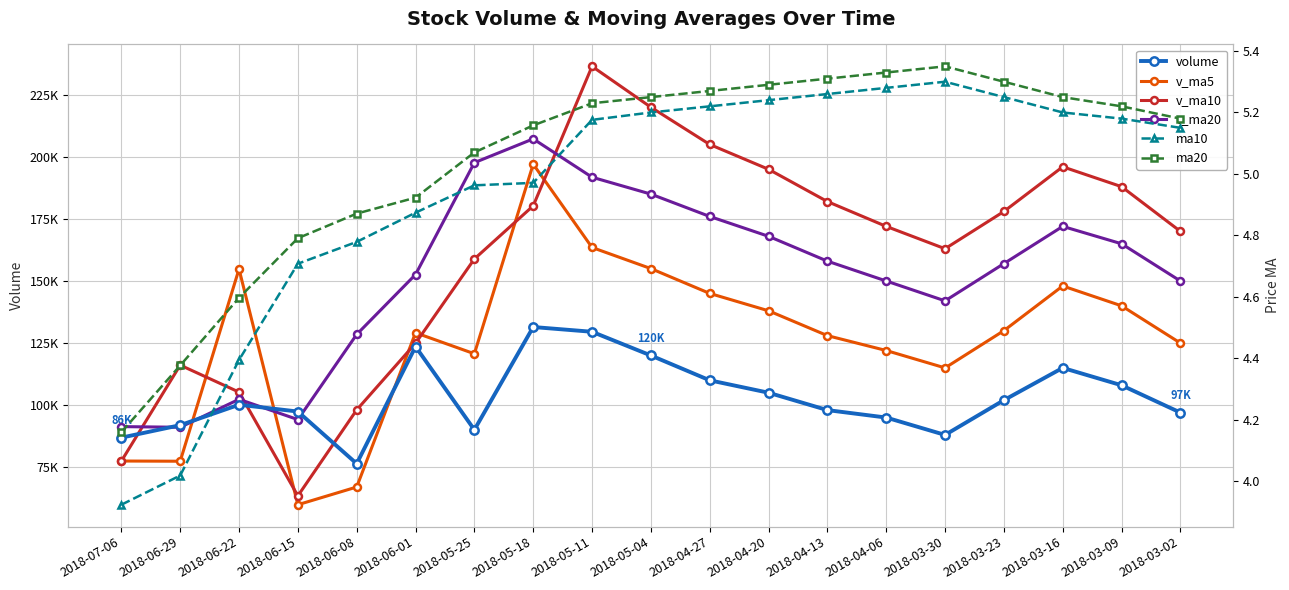

Reading right to left, what are all the values shown in this chart?

volume: 97000.0	108000.0	115000.0	102000.0	88000.0	95000.0	98000.0	105000.0	110000.0	120000.0	129549.7	131462.3	90050.1	123586.3	76415.7	97419.3	100169.9	91929.7	86901.4
v_ma5: 125000.0	140000.0	148000.0	130000.0	115000.0	122000.0	128000.0	138000.0	145000.0	155000.0	163502.2	197062.5	120691.9	129149.8	67016.6	59885.0	154810.8	77406.6	77487.6
v_ma10: 170000.0	188000.0	196000.0	178000.0	163000.0	172000.0	182000.0	195000.0	205000.0	220000.0	236455.5	180282.4	158877.2	124920.9	98083.2	63450.8	105247.5	116108.7	77447.1
v_ma20: 150000.0	165000.0	172000.0	157000.0	142000.0	150000.0	158000.0	168000.0	176000.0	185000.0	191806.0	207246.5	197666.4	152601.6	128480.2	94185.8	102347.1	91088.1	91347.3
ma10: 5.2	5.2	5.2	5.2	5.3	5.3	5.3	5.2	5.2	5.2	5.2	5.0	5.0	4.9	4.8	4.7	4.4	4.0	3.9
ma20: 5.2	5.2	5.2	5.3	5.3	5.3	5.3	5.3	5.3	5.2	5.2	5.2	5.1	4.9	4.9	4.8	4.6	4.4	4.2